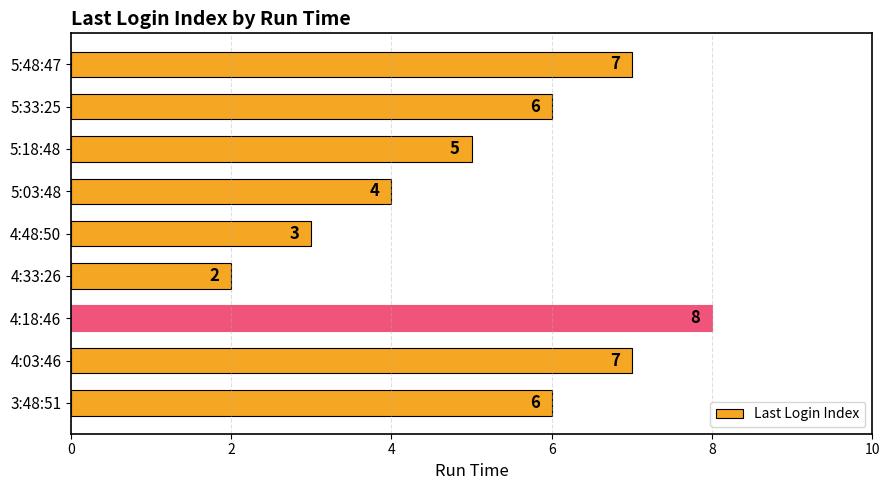

What is the smallest value displayed?

2